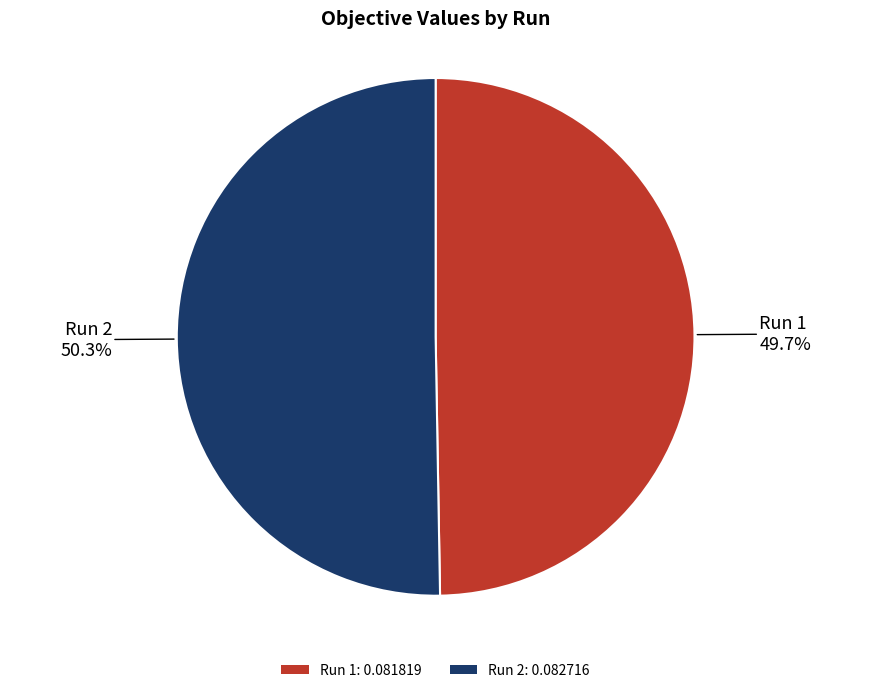

Is it true that Run 2 is 50% of the pie?

True